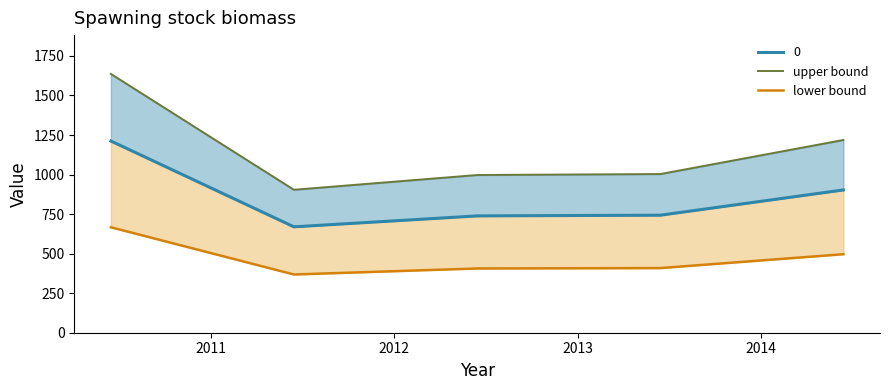

What is the difference between the second highest and minimum values in the upper bound series?

314.8